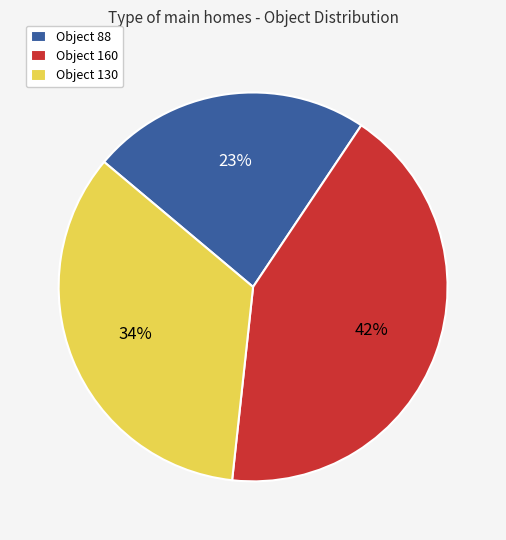

Is it true that Object 130 is 34% of the pie?

True